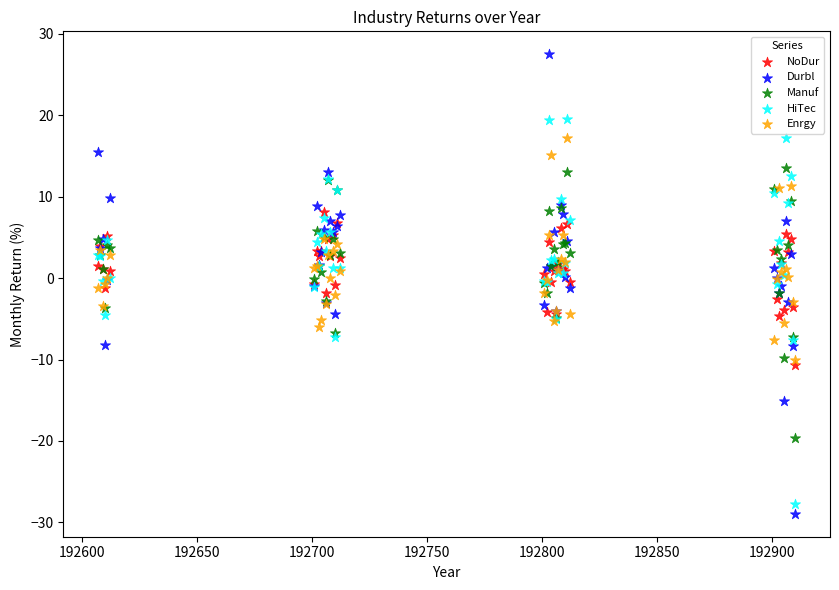

Which series reaches the minimum Y coordinate?

Durbl